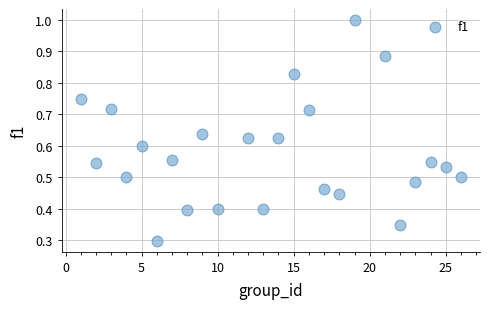

What Y value in the scatter plot is closest to 0?

0.3